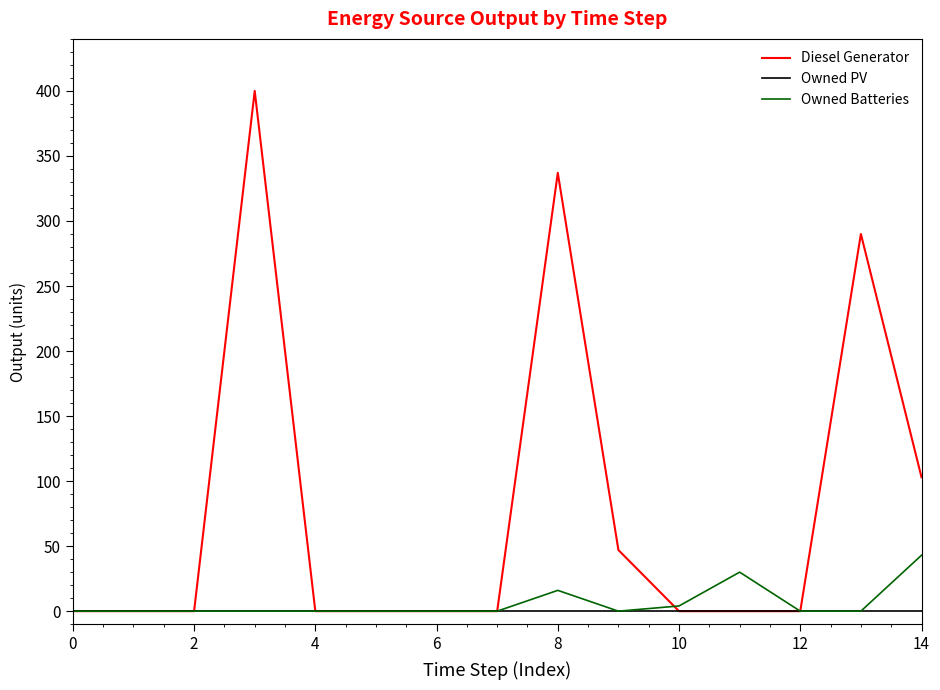

Count the Diesel Generator values in the range 0 to 103.

12